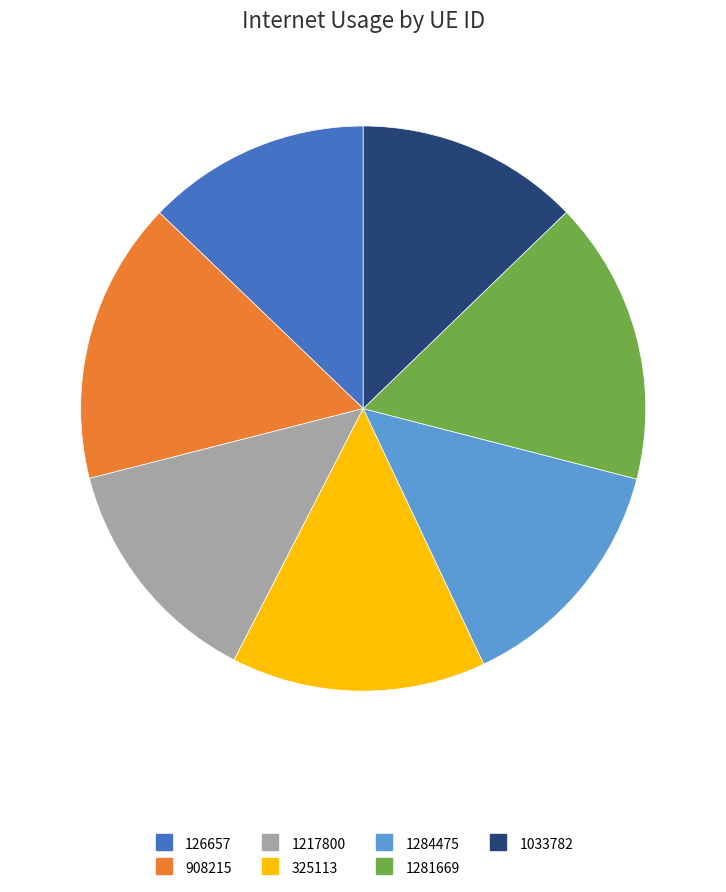

What is the ratio of the value at 1033782 to the value at 908215?

0.8